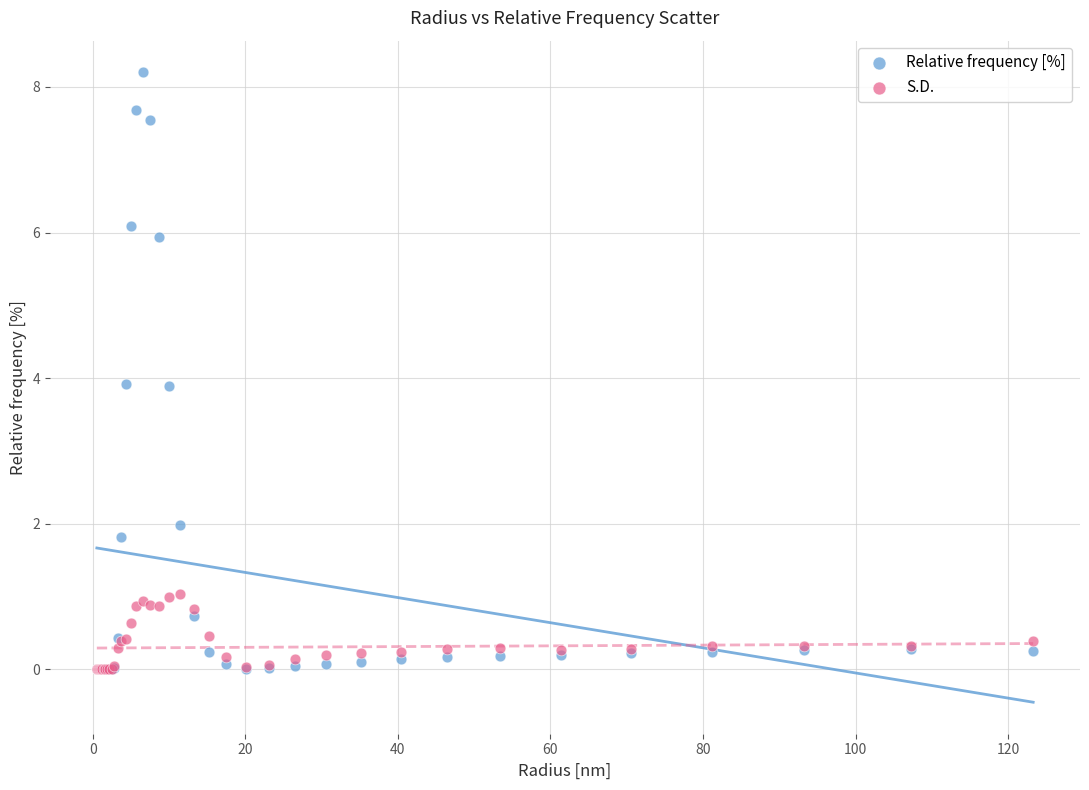

What are all the series names shown in the legend?

Relative frequency [%], S.D.